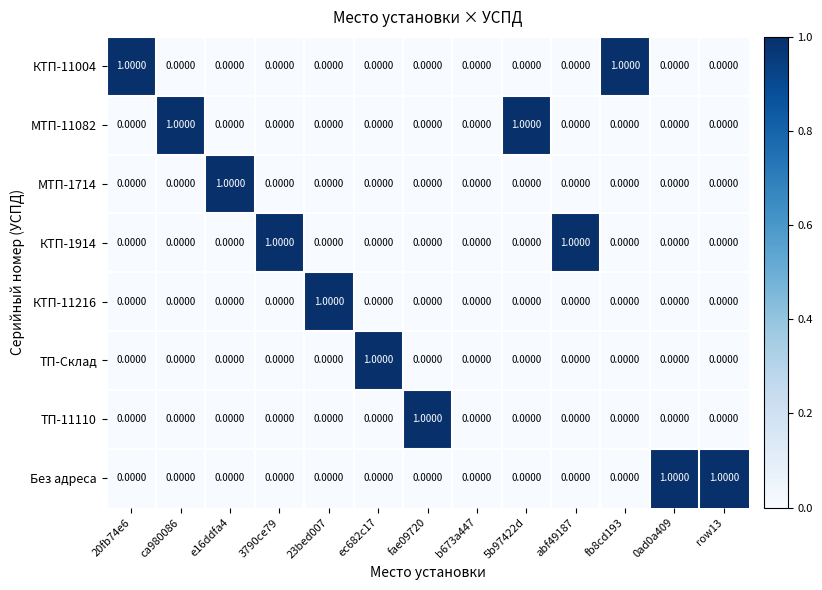

Is the value of КТП-11004 at fb8cd193 greater than the value of ТП-Склад at 23bed007?

Yes